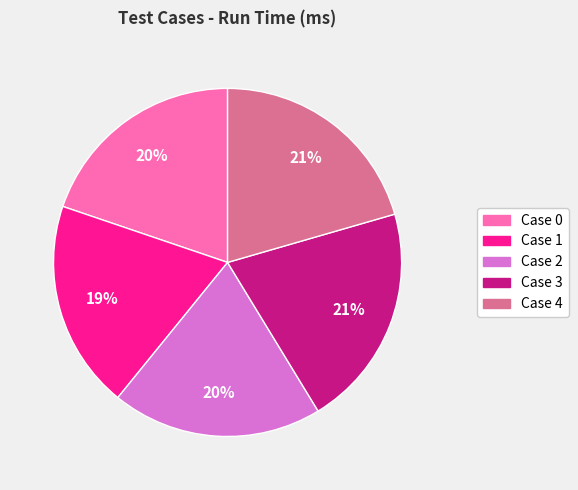

To the nearest percent, what is the difference between the Case 4 and Case 2 slice percentages?

1%